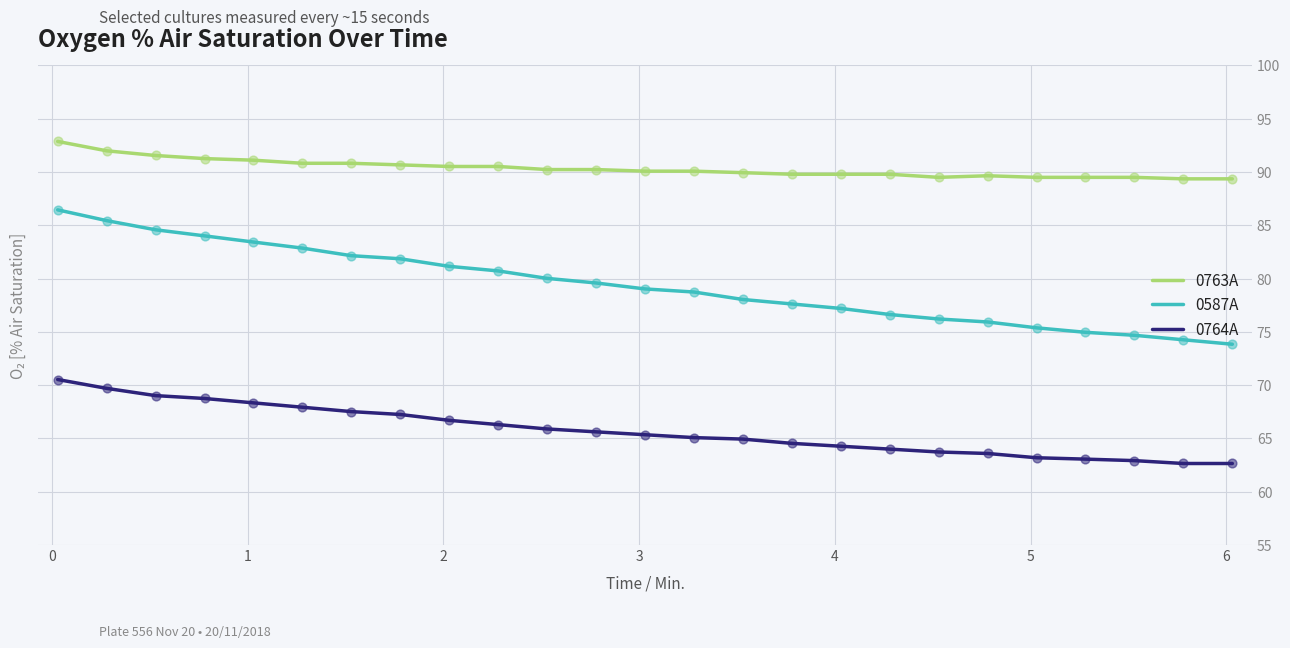

Which series has the largest total across all categories?

0763A